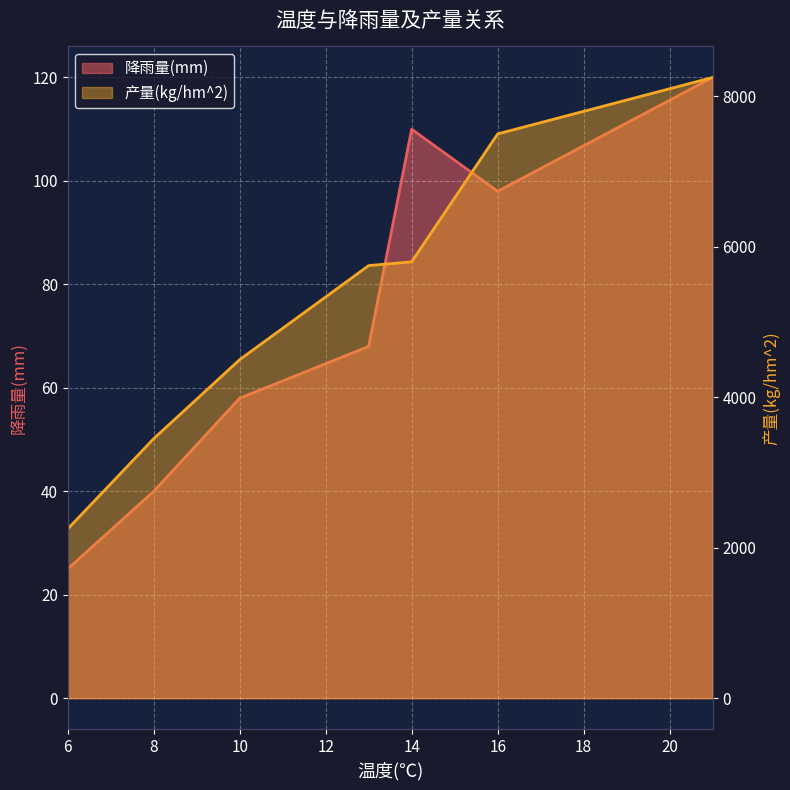

Which series has the largest total across all categories?

产量(kg/hm^2)